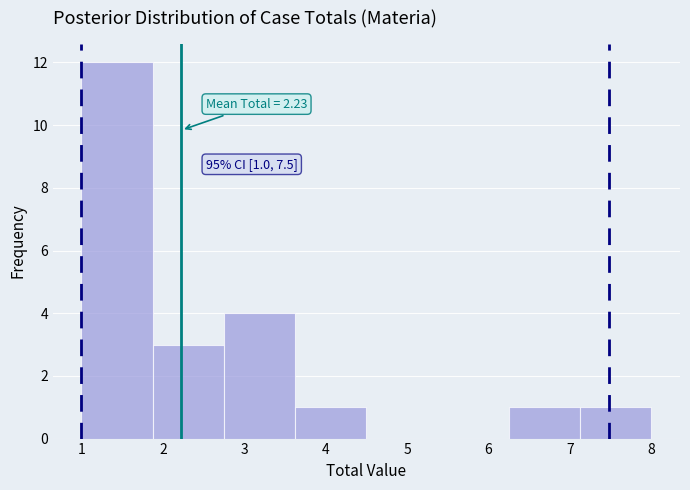

Which range on the x-axis has the tallest bar?

1.0 to 1.9